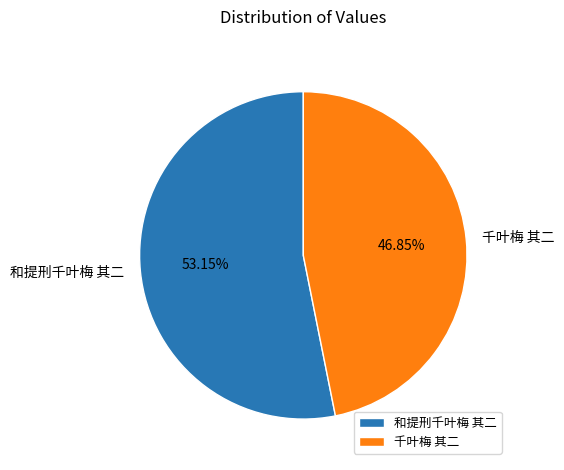

To the nearest percent, what is the combined percentage of 和提刑千叶梅 其二 and 千叶梅 其二?

100%